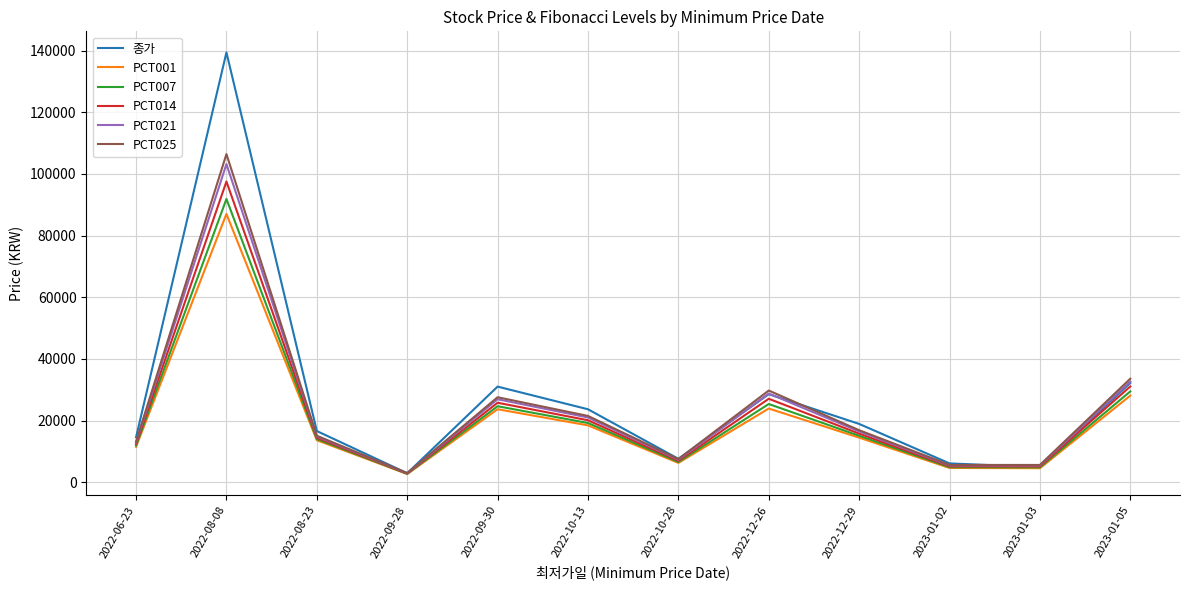

What is the difference between the highest and lowest values at 2022-08-23?

2980